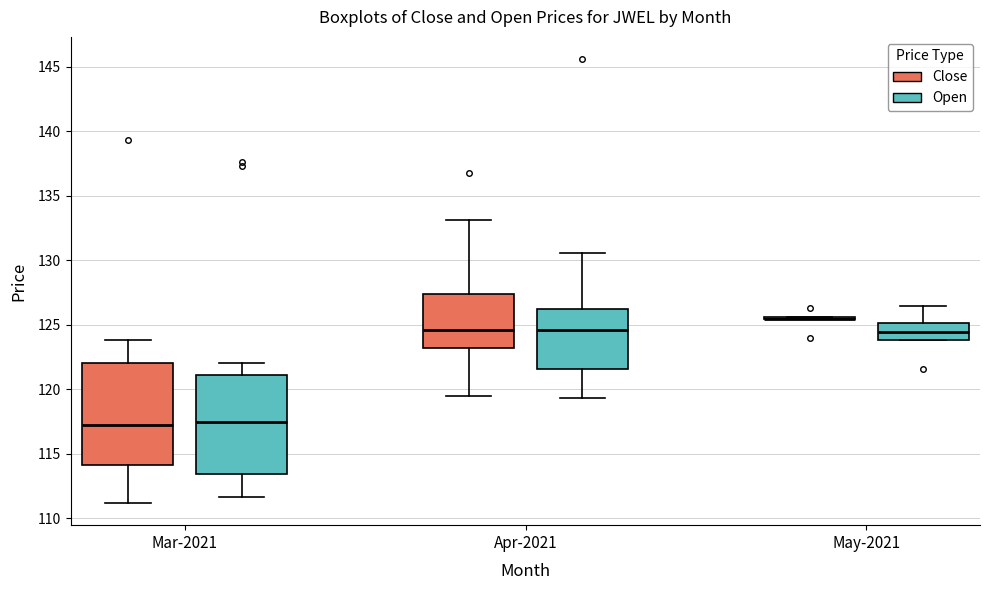

Reading left to right, transcribe this box plot: for each box, give where its median line is, the range the box spans, and where its two whiskers end, as read against the y-axis. The values are not printed on the chart, so give them approximately, as read against the axis.

Mar-2021 (Close): median 117.5, box 114.0 to 122.0, whiskers 111.0 to 124.0
Mar-2021 (Open): median 117.5, box 113.5 to 121.0, whiskers 111.5 to 122.0
Apr-2021 (Close): median 124.5, box 123.0 to 127.5, whiskers 119.5 to 133.0
Apr-2021 (Open): median 124.5, box 121.5 to 126.0, whiskers 119.5 to 130.5
May-2021 (Close): box collapsed to a line at 125.5, whiskers 125.5 to 125.5
May-2021 (Open): median 124.5, box 124.0 to 125.0, whiskers 124.0 to 126.5